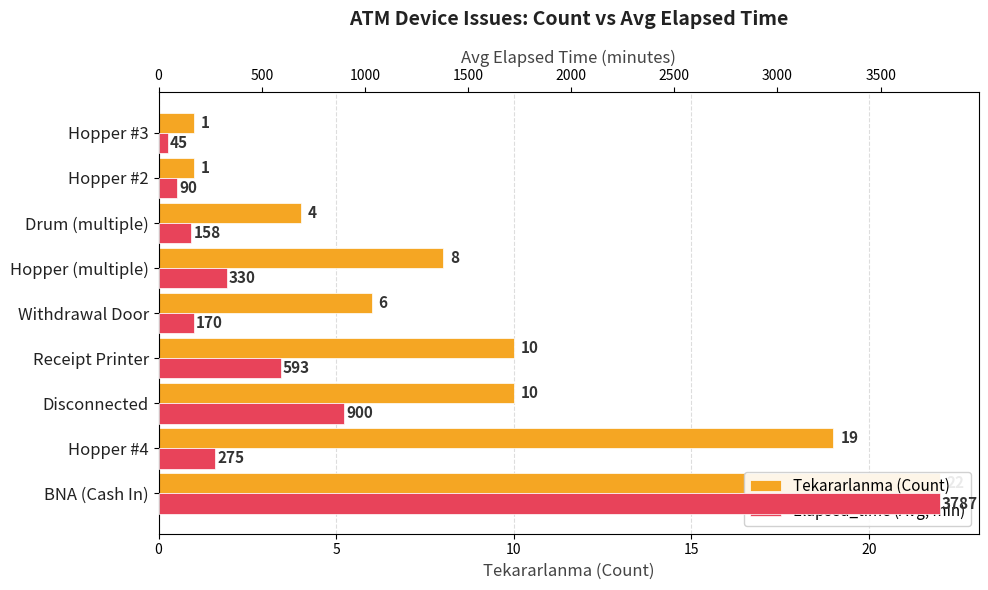

At Receipt Printer, list the series in order from smallest to largest.

Tekararlanma (Count), Elapsed_time (Avg, min)